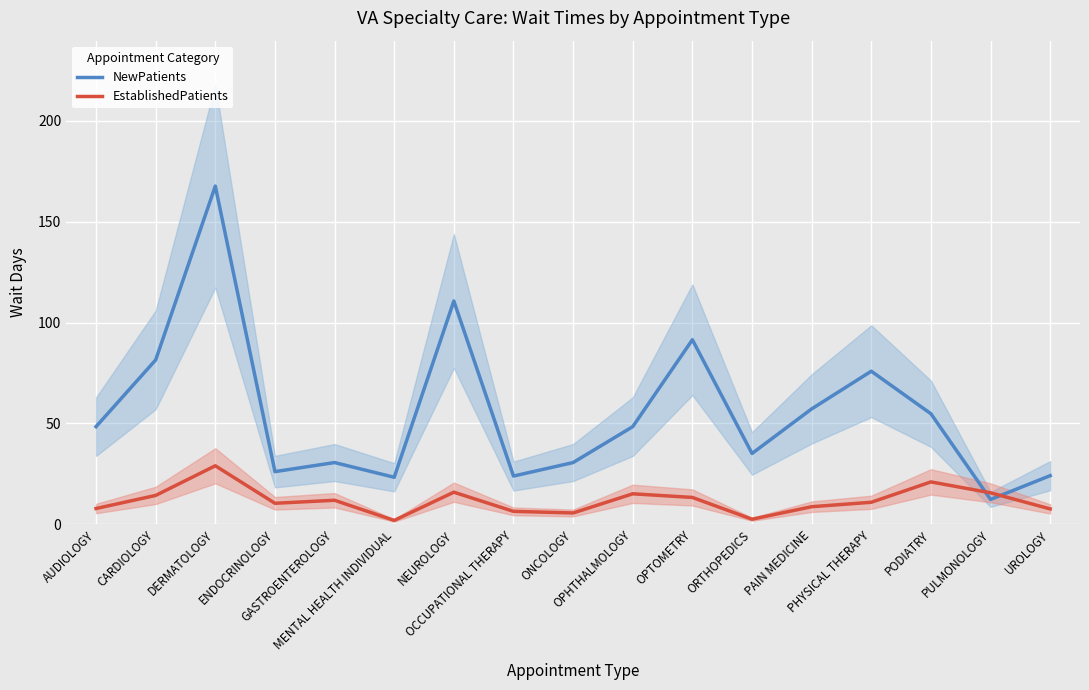

Is the value of NewPatients at OPHTHALMOLOGY greater than the value of EstablishedPatients at OCCUPATIONAL THERAPY?

Yes